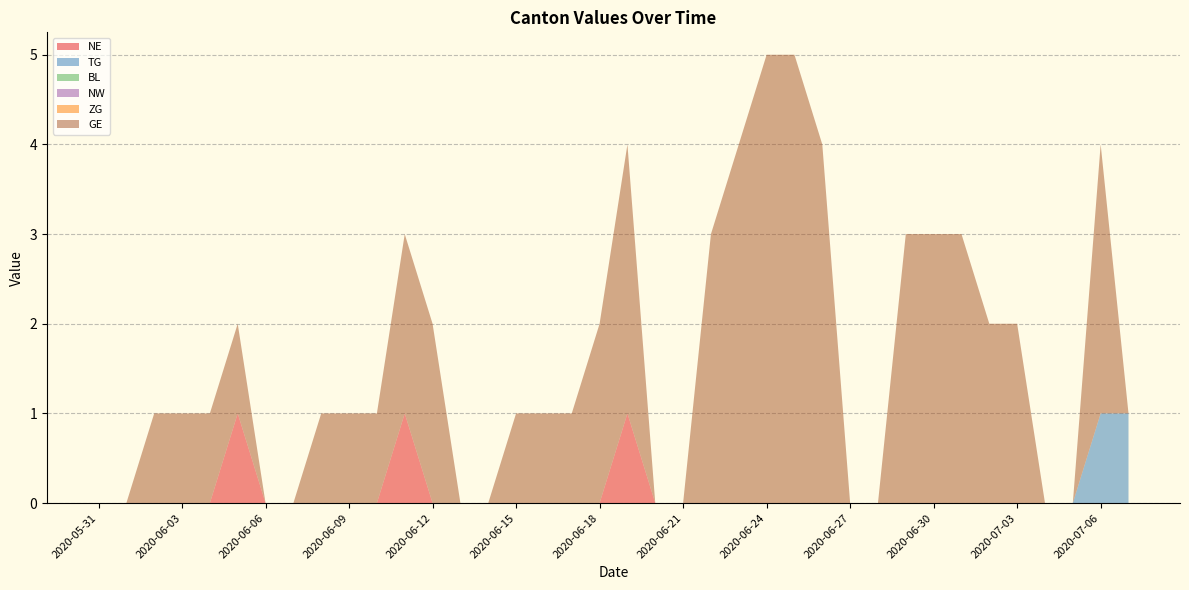

Reading left to right, list all the values displayed in this chart.

NE: 0	0	0	0	0	1	0	0	0	0	0	1	0	0	0	0	0	0	0	1	0	0	0	0	0	0	0	0	0	0	0	0	0	0	0	0	0	0
TG: 0	0	0	0	0	0	0	0	0	0	0	0	0	0	0	0	0	0	0	0	0	0	0	0	0	0	0	0	0	0	0	0	0	0	0	0	1	1
BL: 0	0	0	0	0	0	0	0	0	0	0	0	0	0	0	0	0	0	0	0	0	0	0	0	0	0	0	0	0	0	0	0	0	0	0	0	0	0
NW: 0	0	0	0	0	0	0	0	0	0	0	0	0	0	0	0	0	0	0	0	0	0	0	0	0	0	0	0	0	0	0	0	0	0	0	0	0	0
ZG: 0	0	0	0	0	0	0	0	0	0	0	0	0	0	0	0	0	0	0	0	0	0	0	0	0	0	0	0	0	0	0	0	0	0	0	0	0	0
GE: 0	0	1	1	1	1	0	0	1	1	1	2	2	0	0	1	1	1	2	3	0	0	3	4	5	5	4	0	0	3	3	3	2	2	0	0	3	0